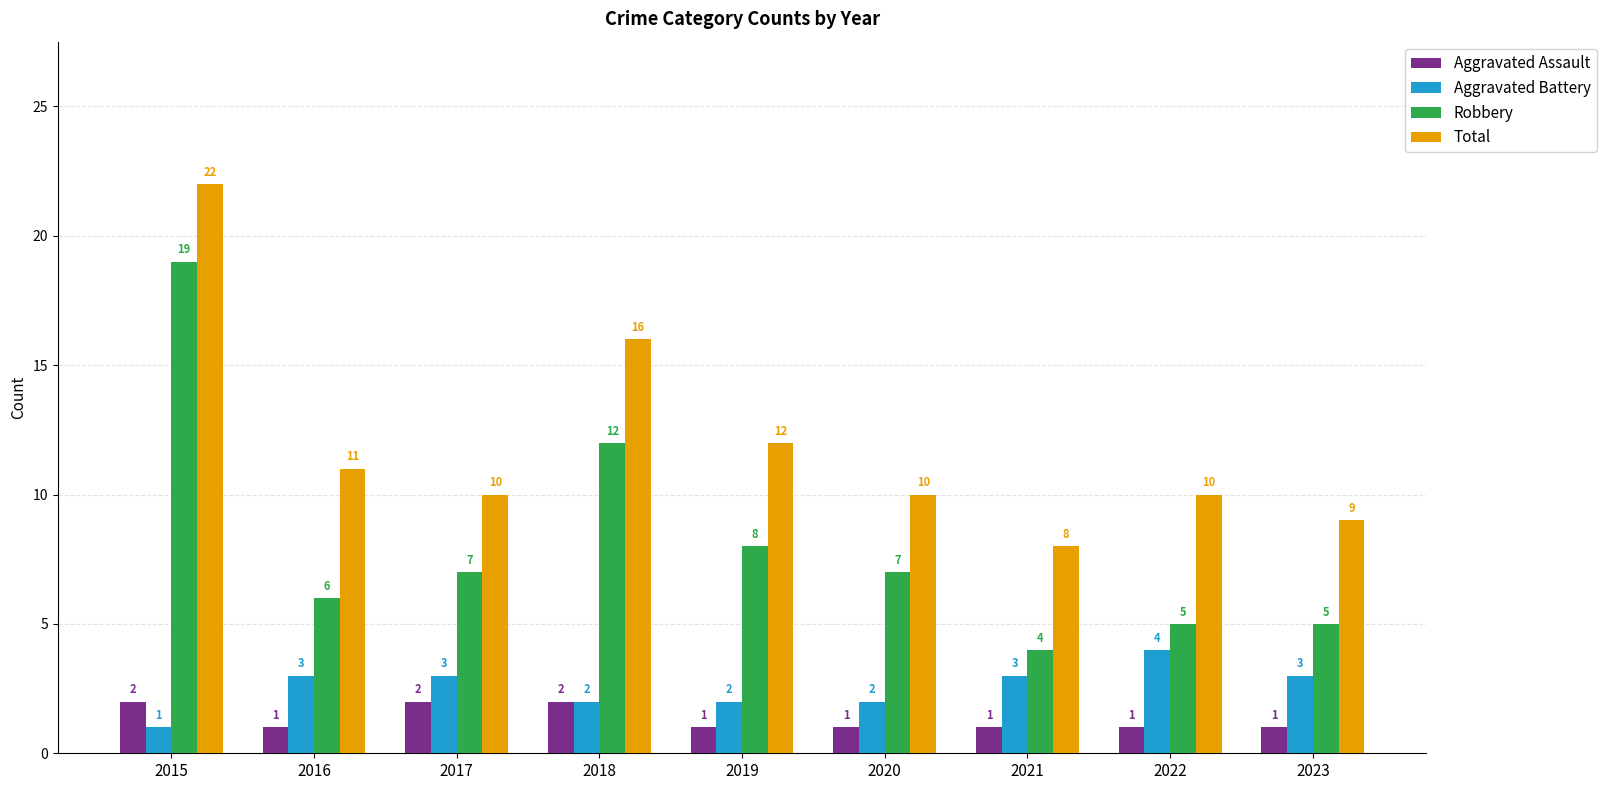

What is the greatest value displayed?

22